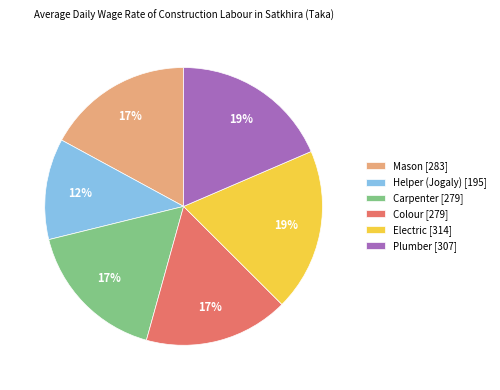

What percentage is the Mason slice, to the nearest percent?

17%